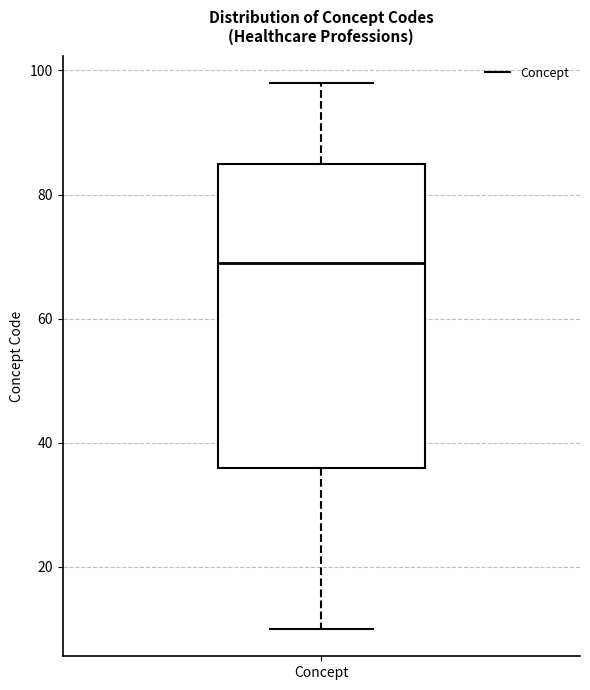

Read this box plot against the y-axis: the position of the median line, the range covered by the box, and the ends of both whiskers. The values are not printed on the chart, so give them approximately, as read against the axis.

median 70, box 36 to 86, whiskers 10 to 98